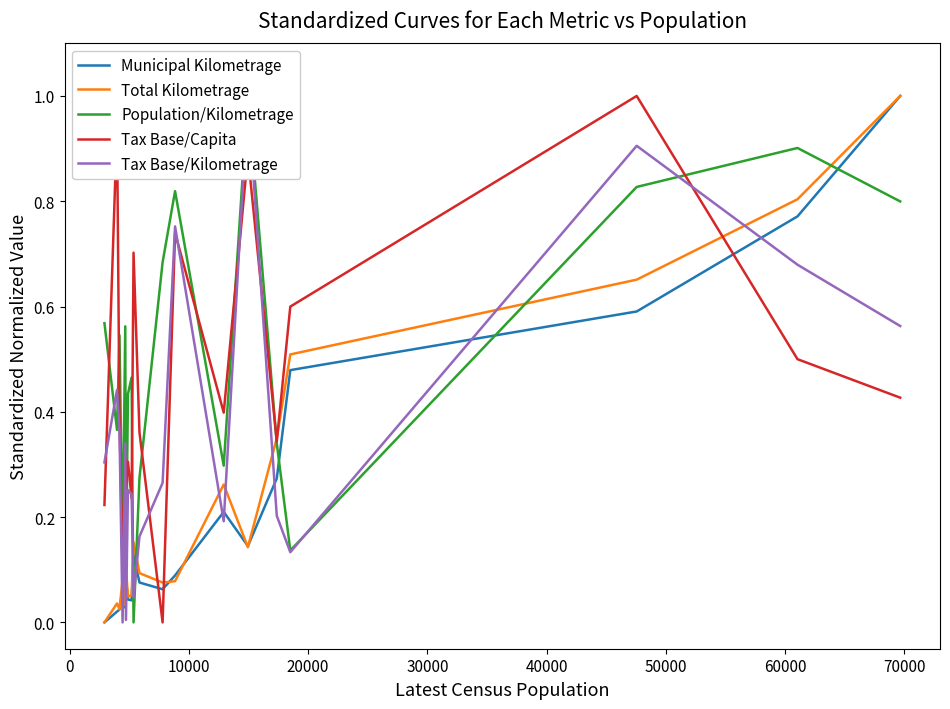

What is the greatest value displayed?

1.0